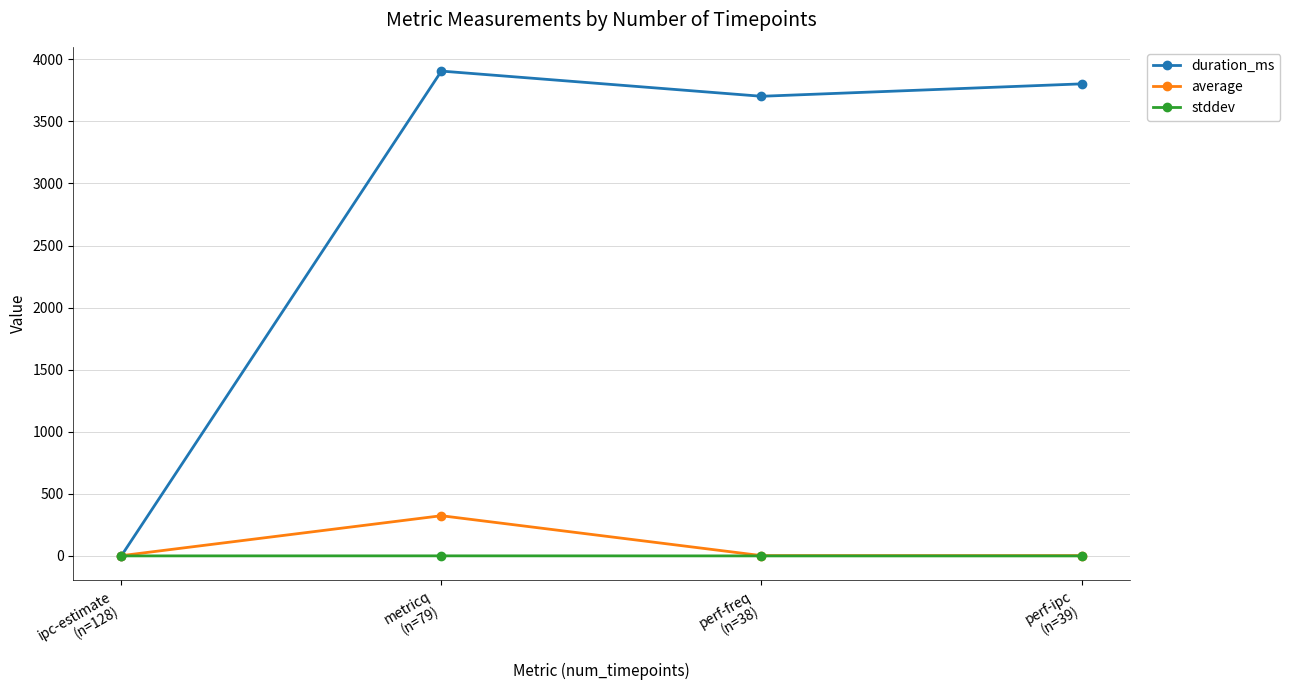

How many categories are shown in the chart?

4